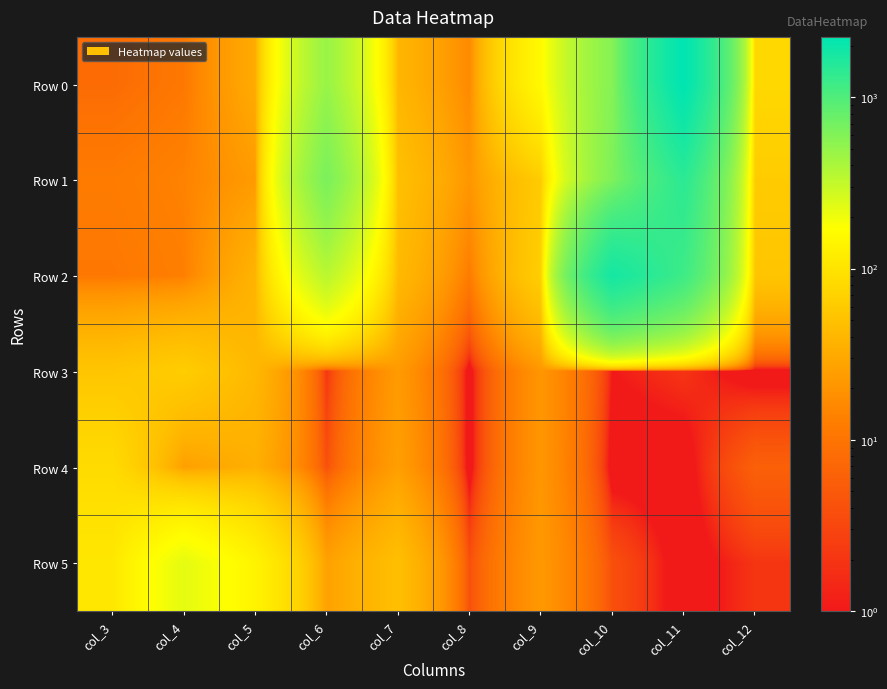

How many data points does each series have?

10